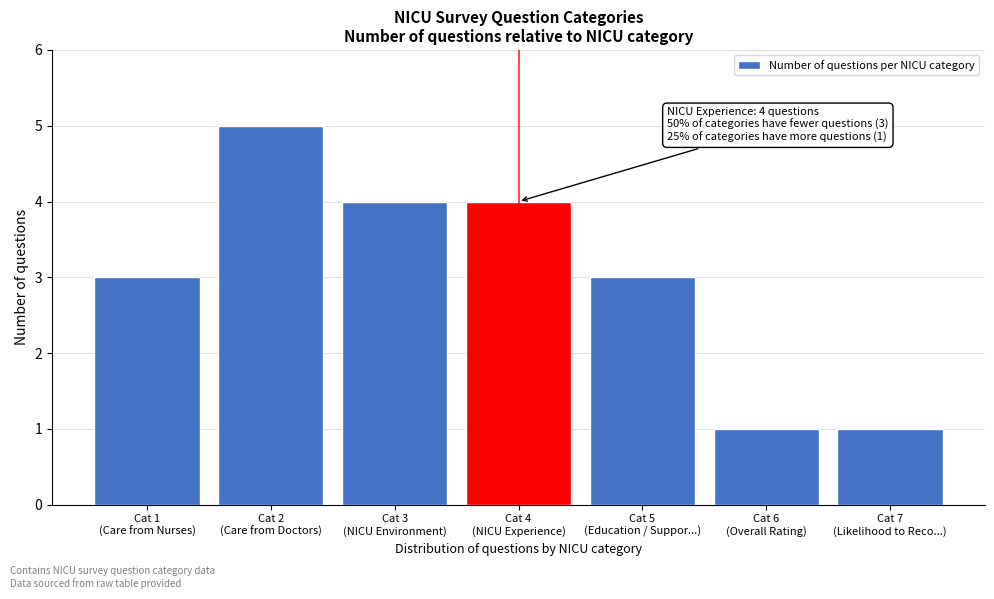

Reading right to left, transcribe all the data shown in this chart.

1	1	3	4	4	5	3